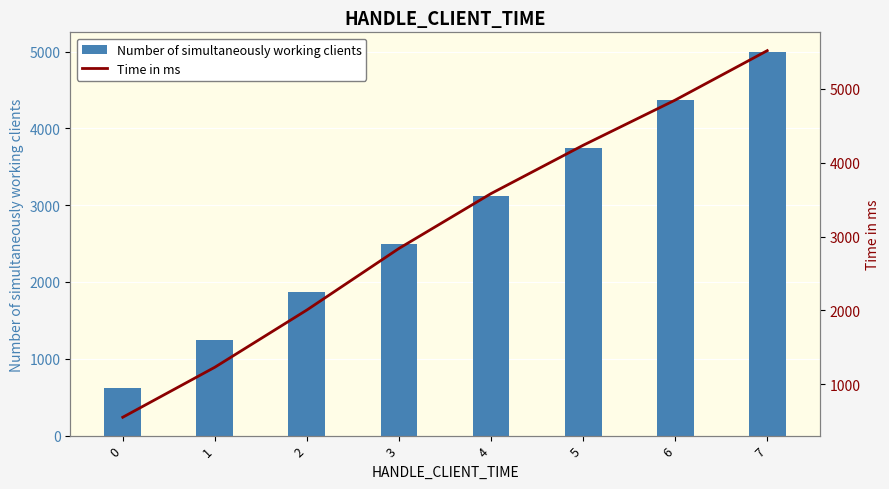

Rank the series by their average value, from highest to lowest.

Time in ms, Number of simultaneously working clients